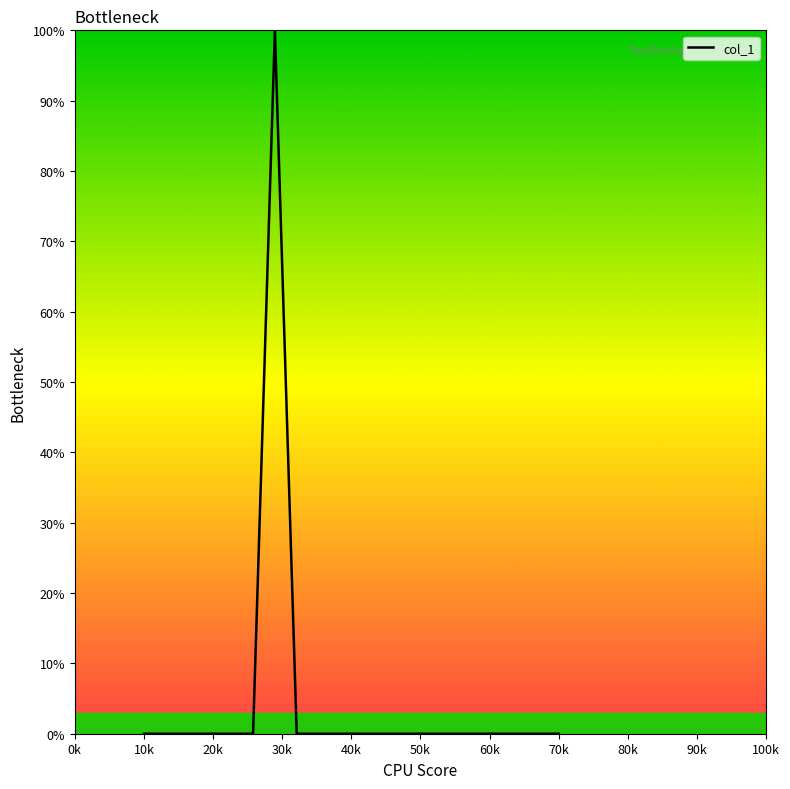

What is the difference between the maximum and minimum values?

100